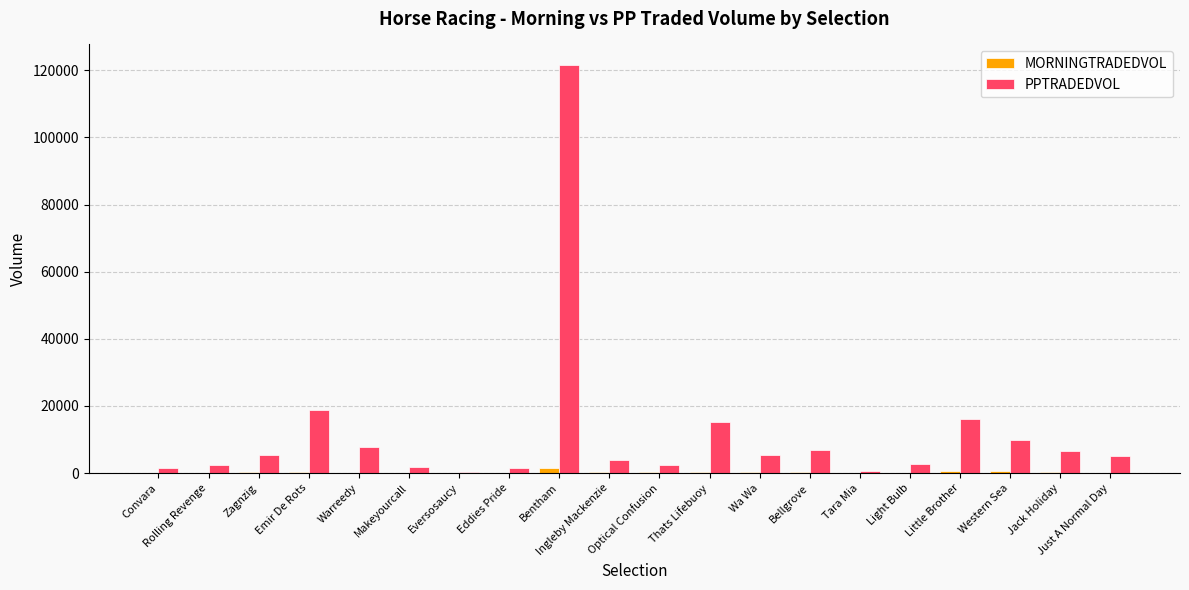

Which series has the largest total across all categories?

PPTRADEDVOL